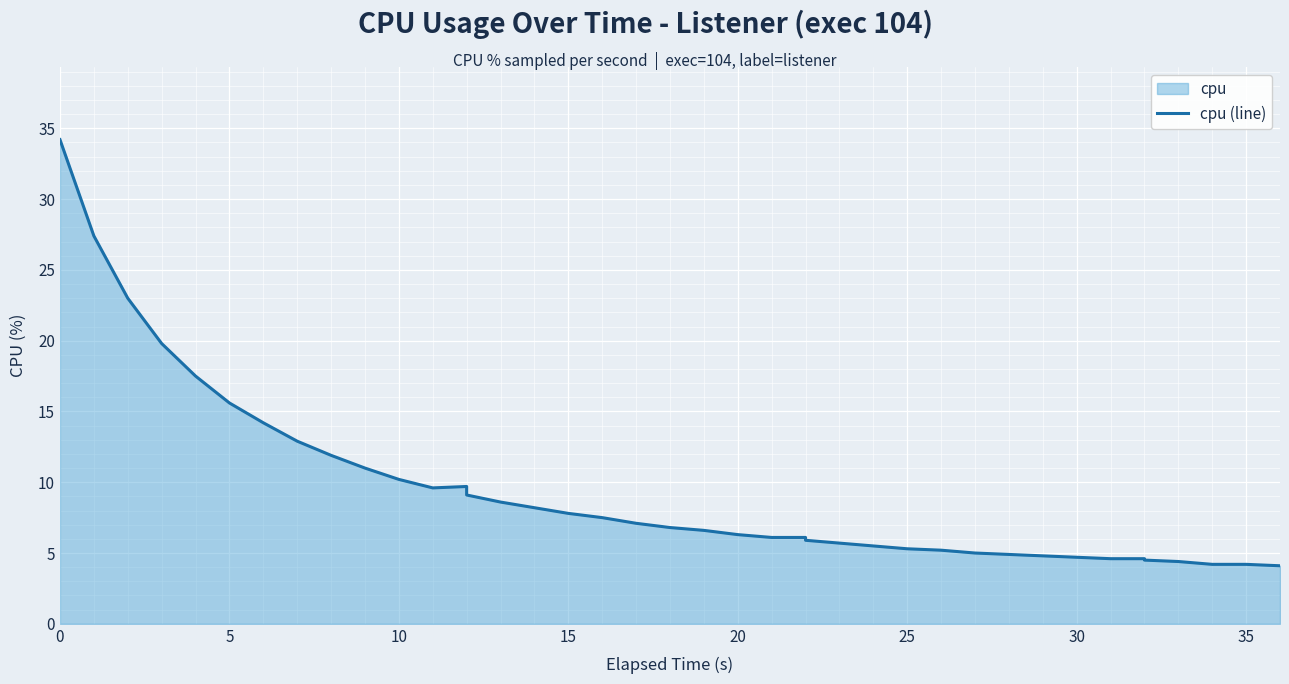

The value at 11 is 9.6. True or false?

True